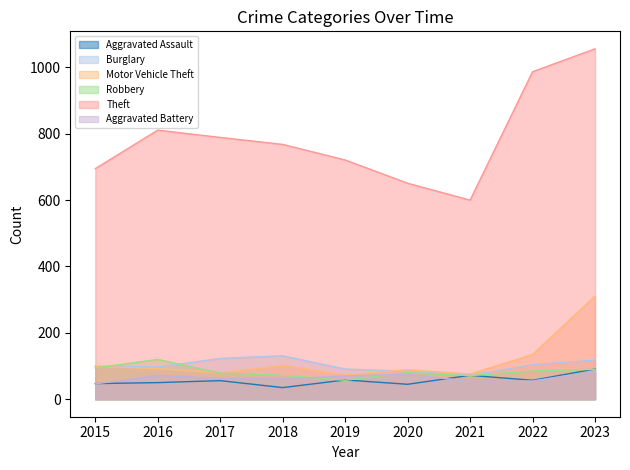

What is the value of the Theft point at the 1st from the left?

695